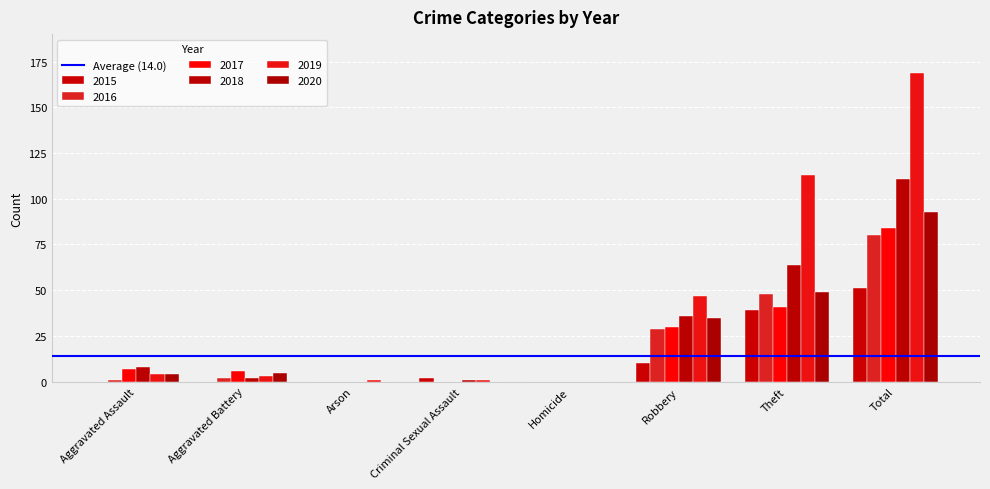

What is the label of the 1st bar from the left?

Aggravated Assault